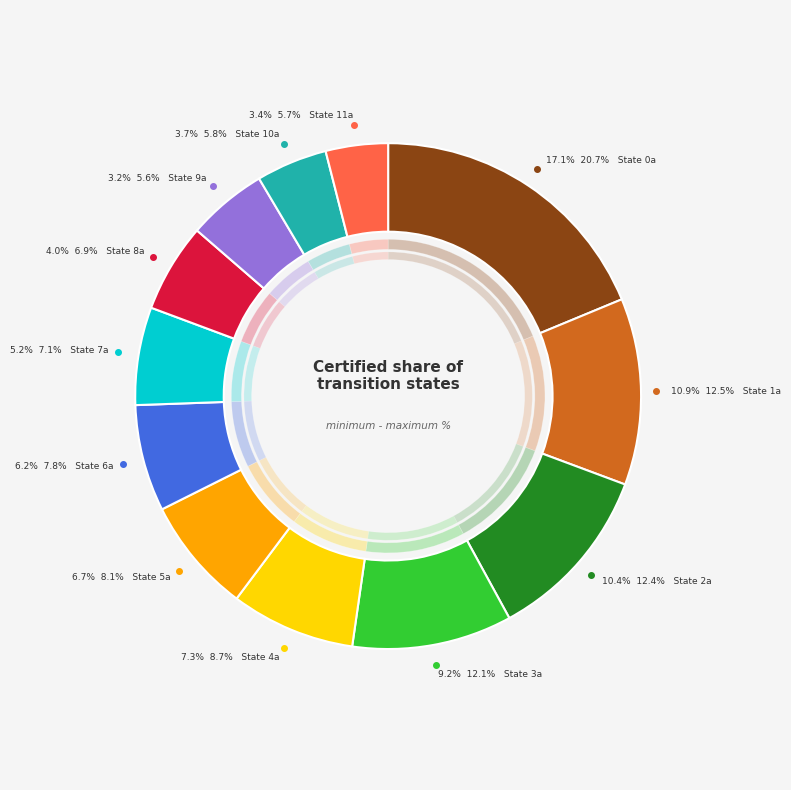

Count the number of slices in the pie.

12